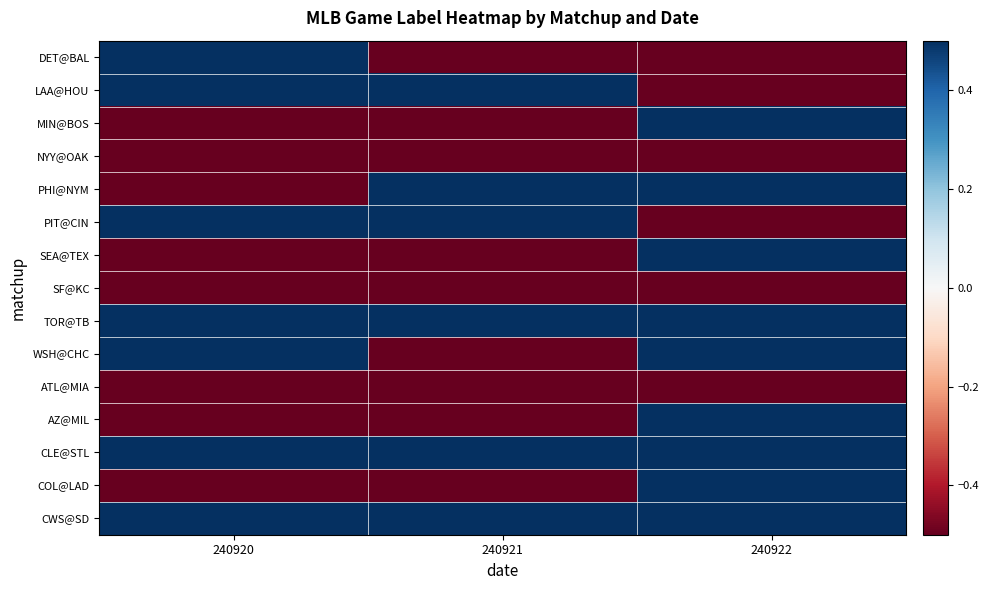

Which series has the largest total across all categories?

TOR@TB